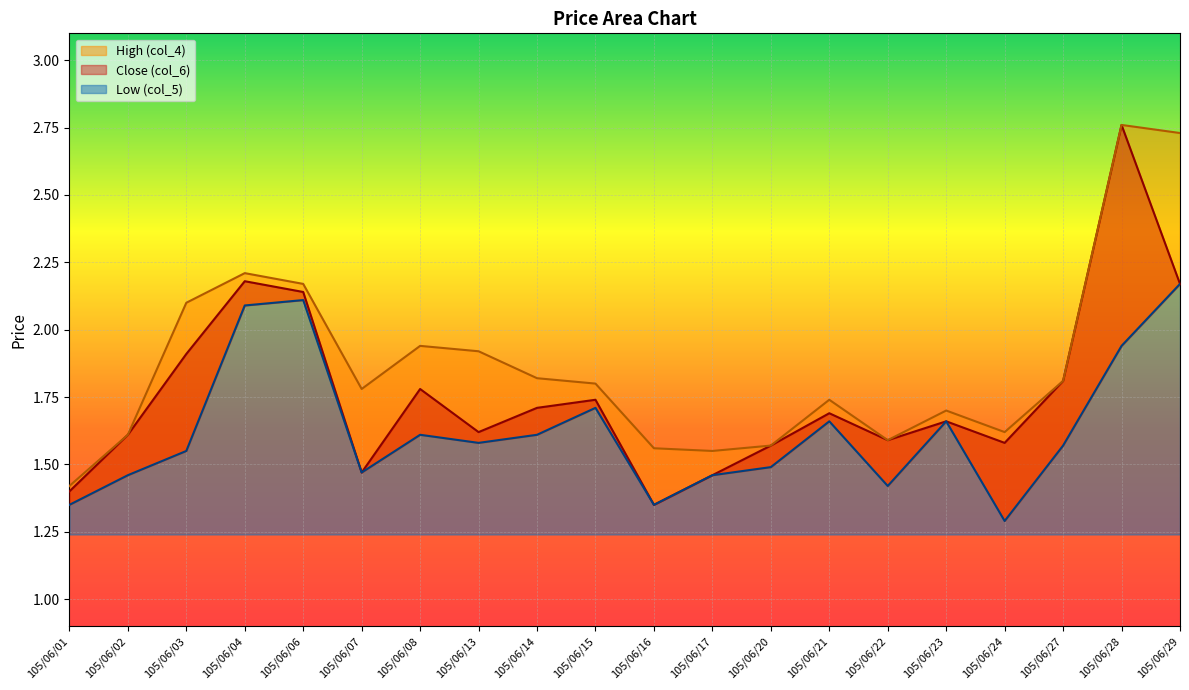

The value of Close (col_6) at 105/06/21 is 1.7. True or false?

True